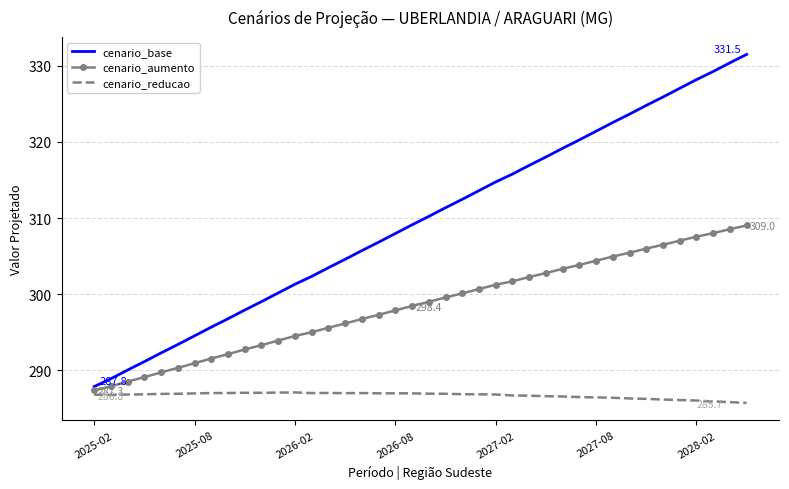

What is the highest value of the cenario_aumento series?

309.0